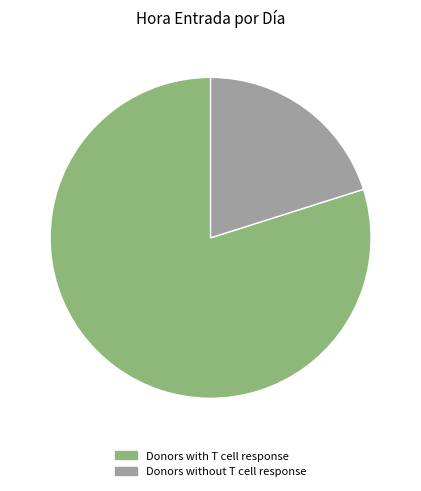

What is the ratio of the value at Donors with T cell response to the value at Donors without T cell response?

4.0